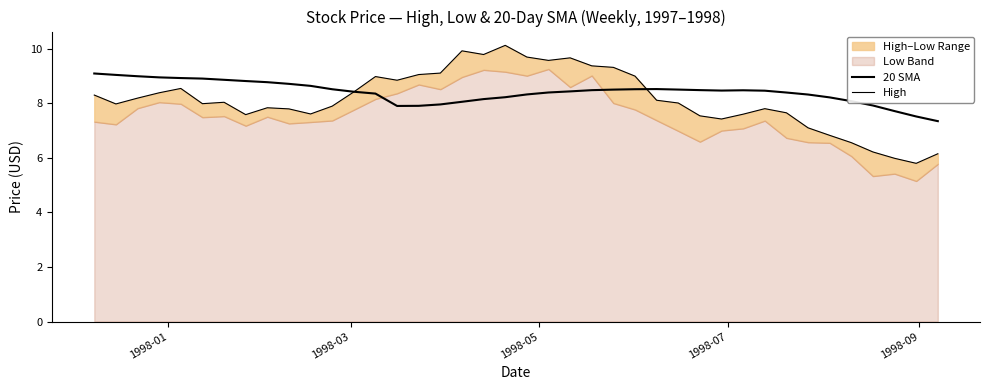

What is the greatest value displayed?

10.1